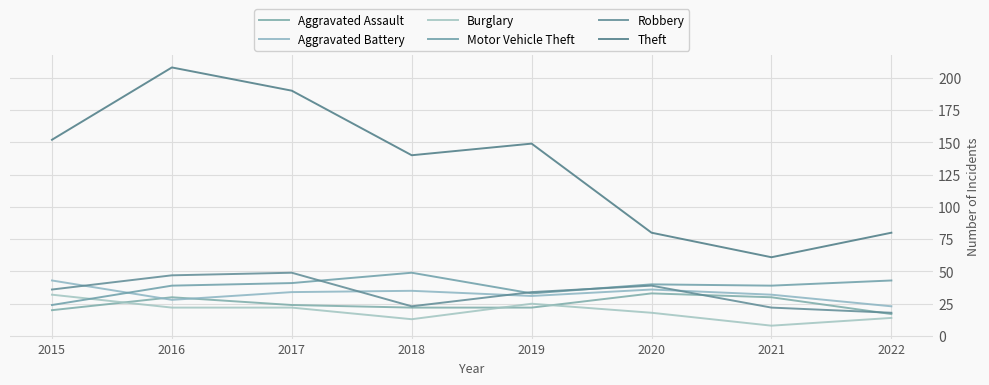

Where does the Theft series first go above 149?

2015